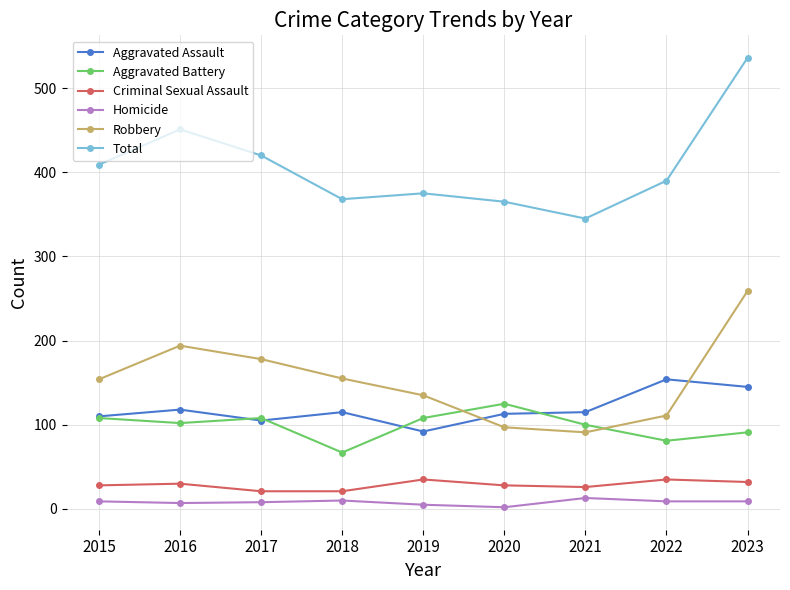

Where is the first local maximum for Robbery?

2016